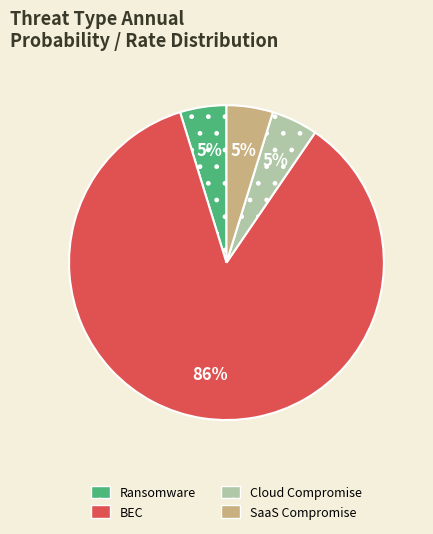

Combined, do Ransomware and SaaS Compromise account for over 50%?

No